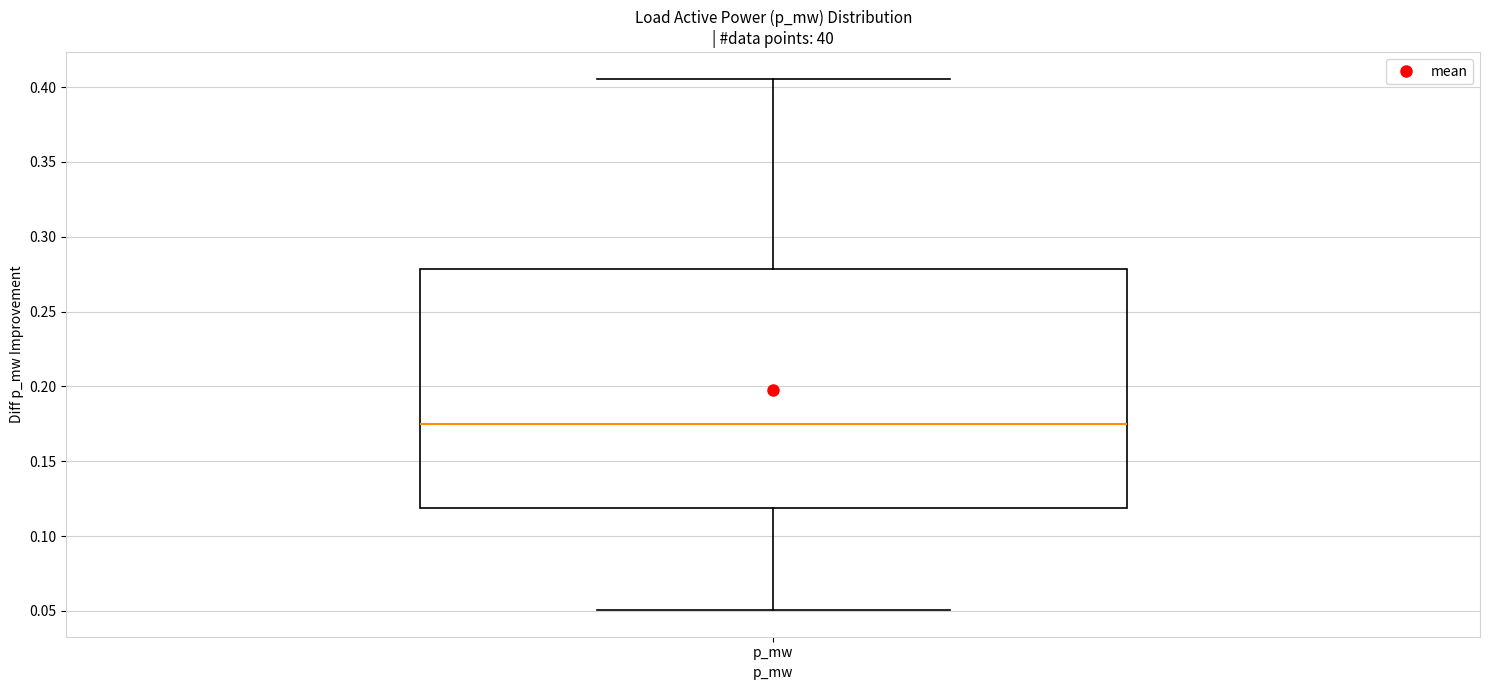

Where is the upper edge of the box for p_mw on the y-axis? The values are not printed on the chart, so give them approximately, as read against the axis.

0.280